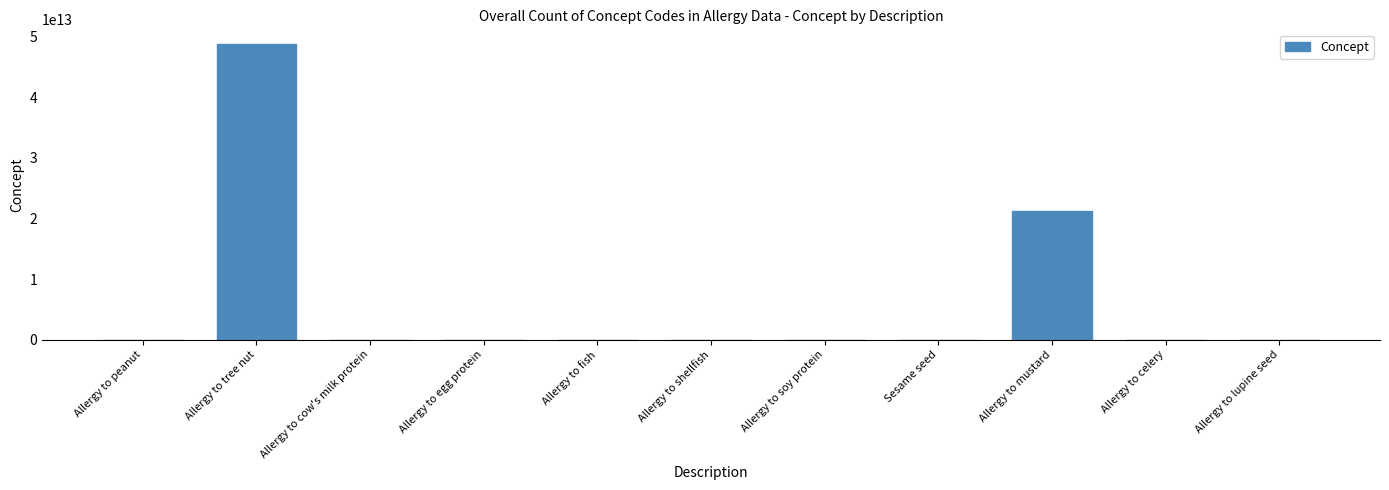

Which label corresponds to the largest value in the chart?

Allergy to tree nut